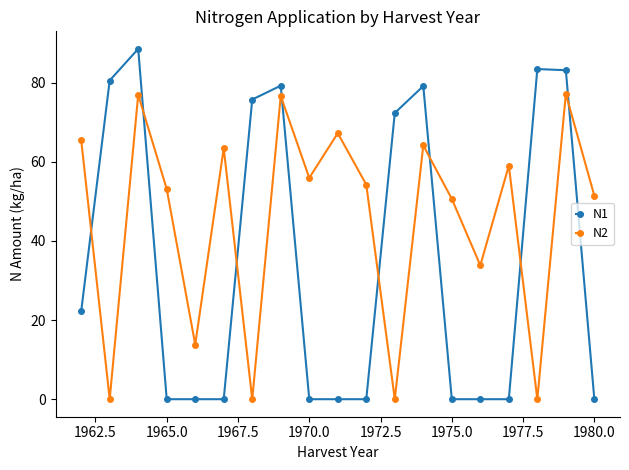

What is the difference between the second highest and minimum values in the N1 series?

83.4